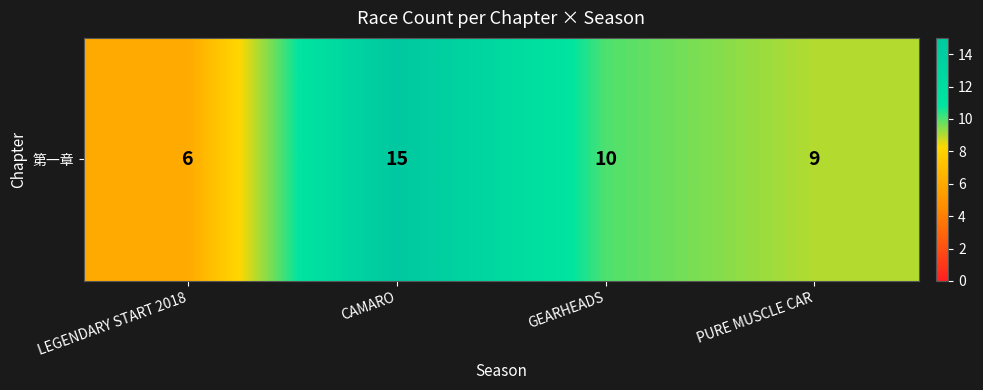

Reading left to right, transcribe all the data shown in this chart.

LEGENDARY START 2018=6	CAMARO=15	GEARHEADS=10	PURE MUSCLE CAR=9